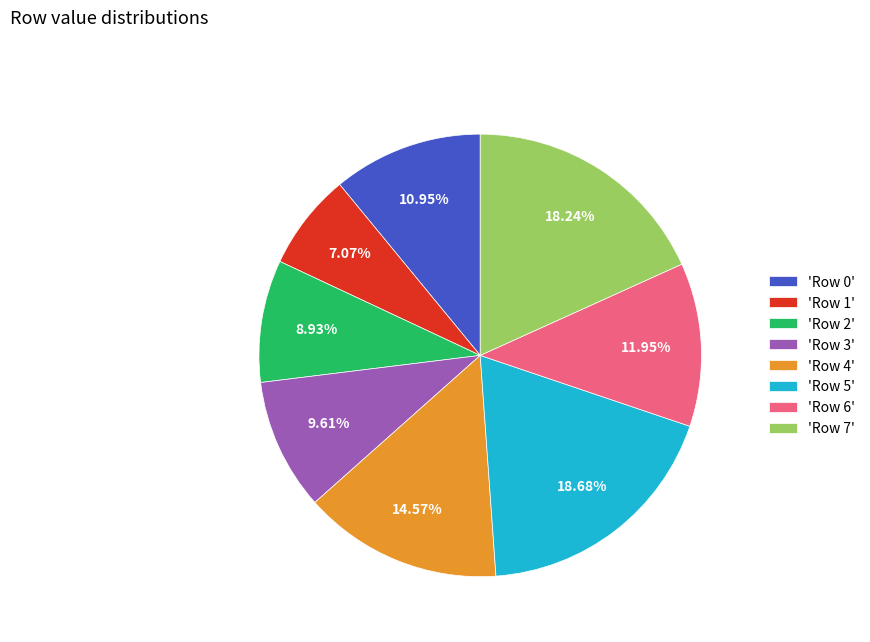

Combined, do 'Row 3' and 'Row 0' account for over 50%?

No